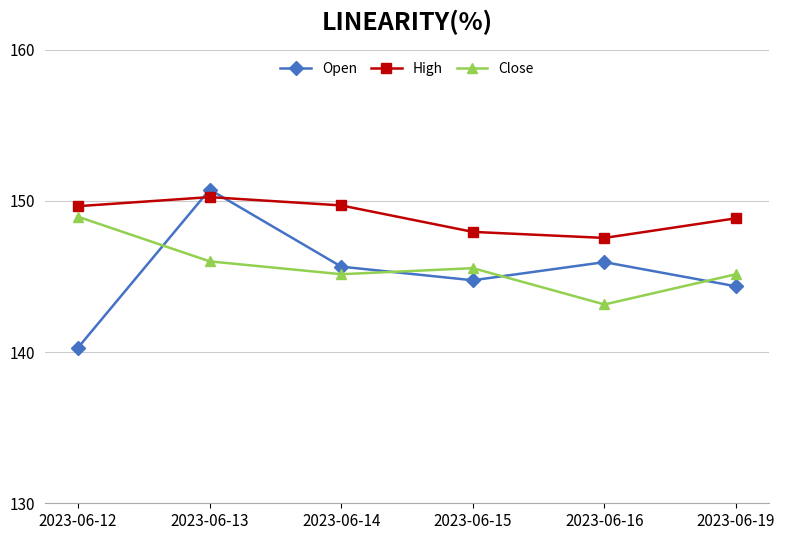

Rank the series at 2023-06-15 from highest to lowest value.

High, Close, Open